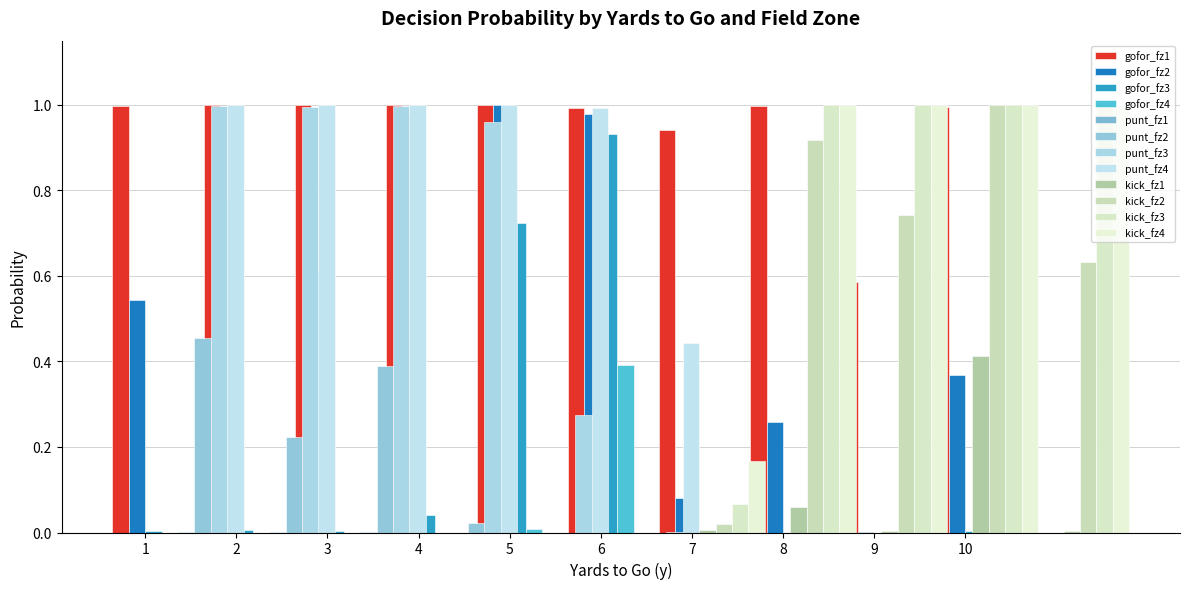

Is it true that gofor equals 1.4 at 4?

False